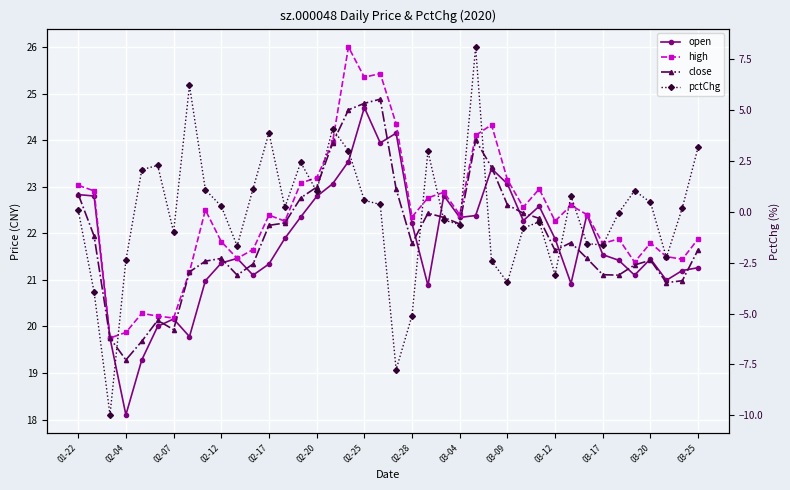

What is the value of the close point at the 29th from the left?

22.4